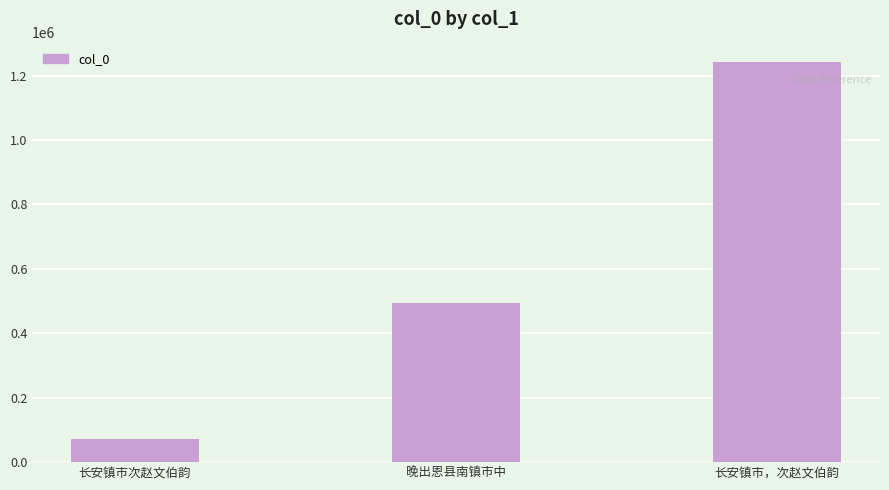

What is the smallest value displayed?

73219